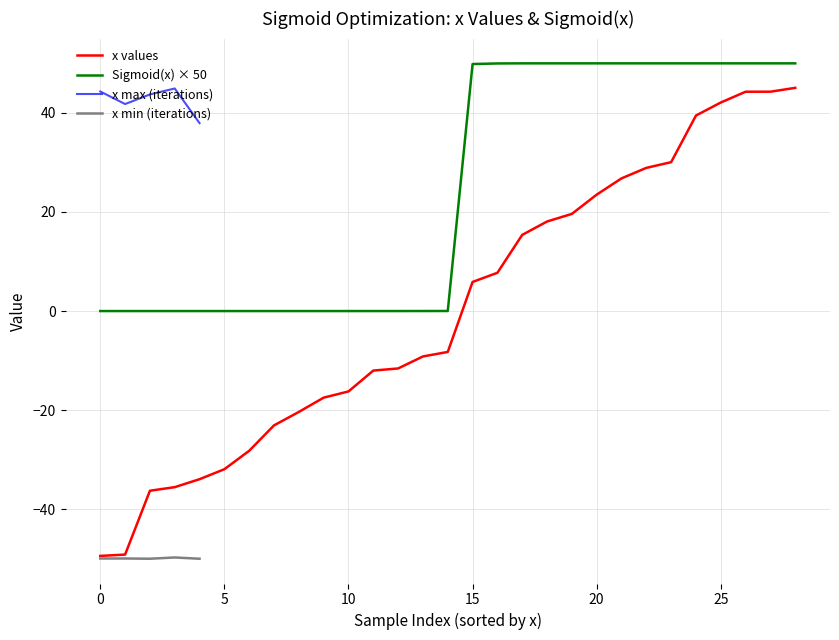

True or false: Sigmoid(x) × 50 and x values cross at least once.

False